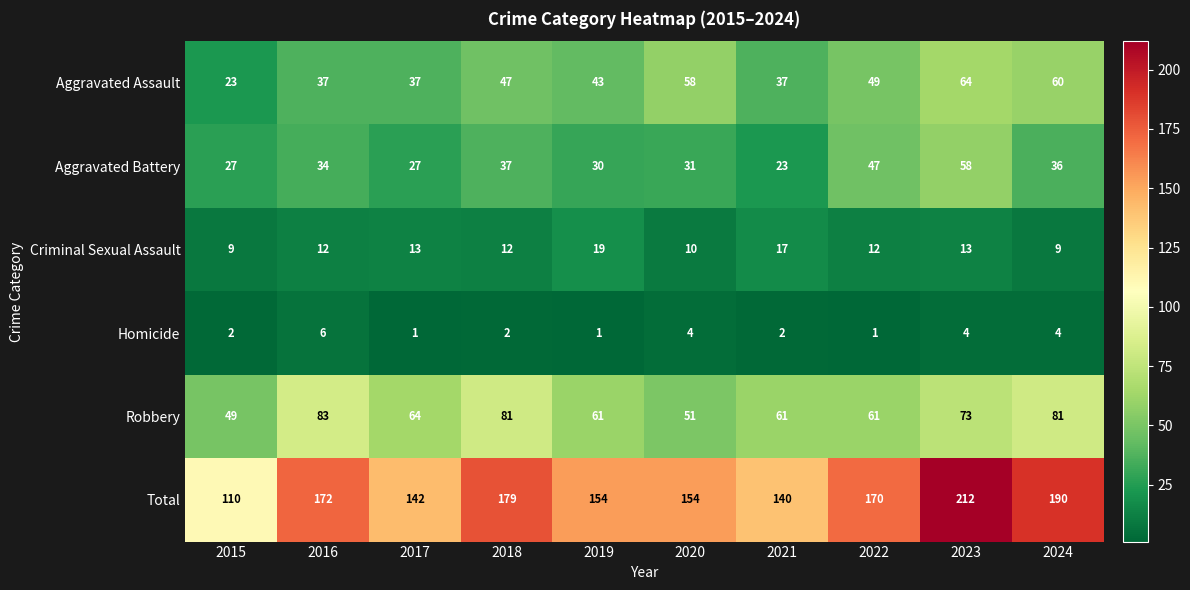

What is the difference between the maximum and second lowest values in the Total series?

72